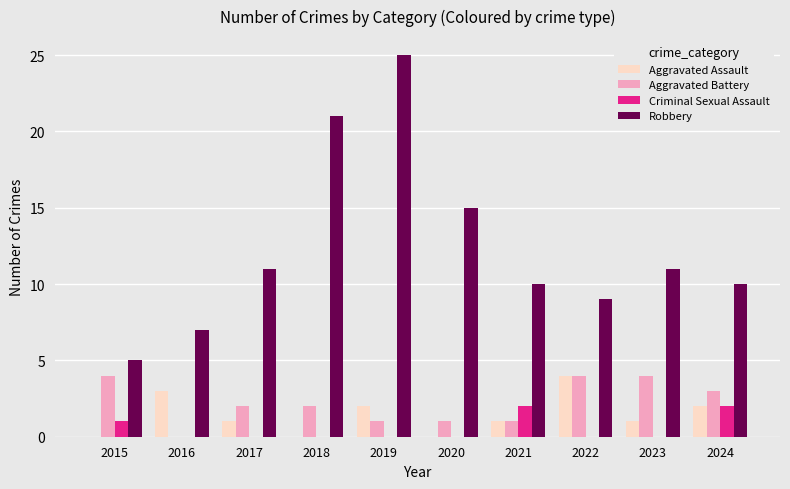

What are all the series names shown in the legend?

Aggravated Assault, Aggravated Battery, Criminal Sexual Assault, Robbery